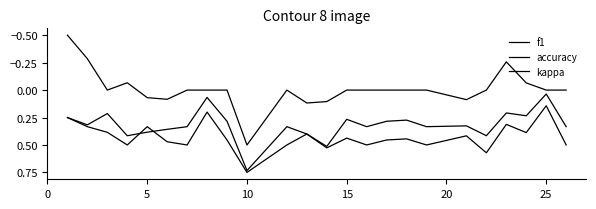

Does the chart display data point markers on the line(s)?

No